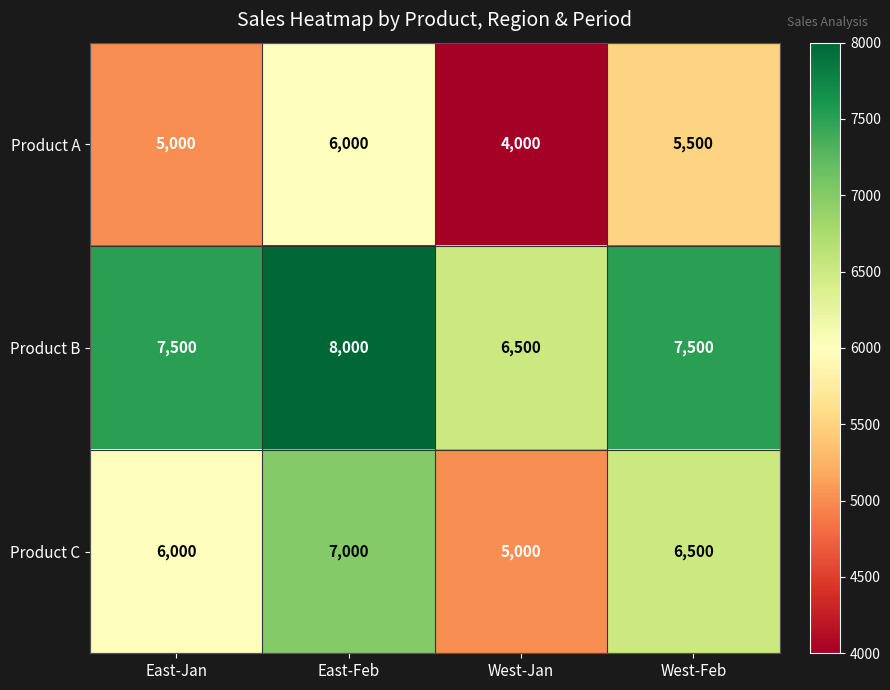

What is the difference between the Product B values at East-Feb and East-Jan?

500